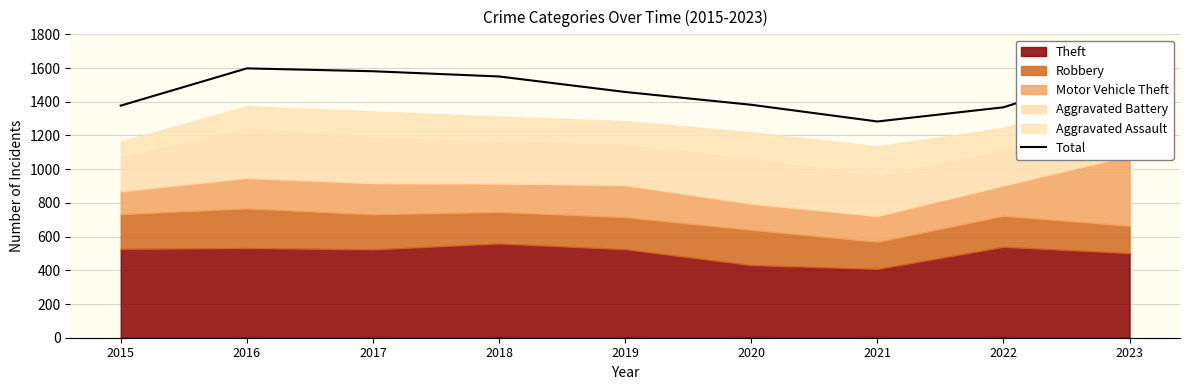

What is the change in value from 2018 to 2021?

-267